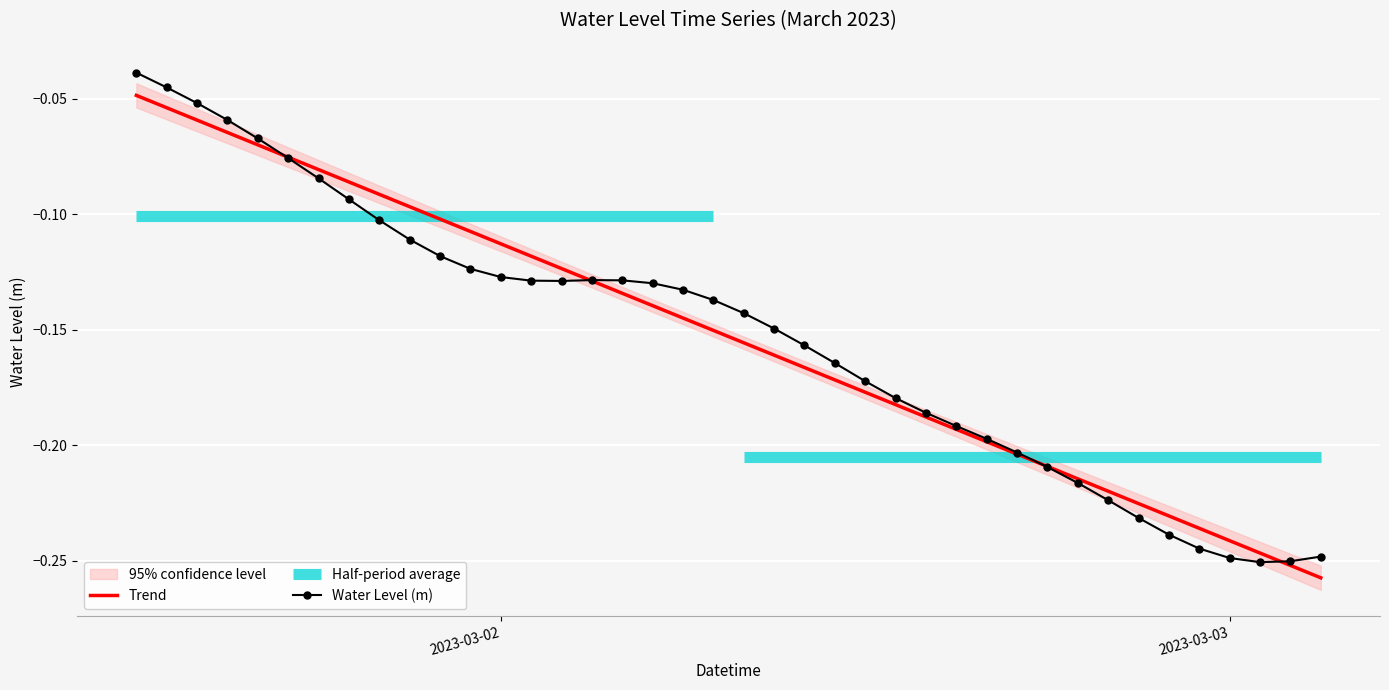

Which category has the highest value in the Water Level (m) series?

2023-03-02